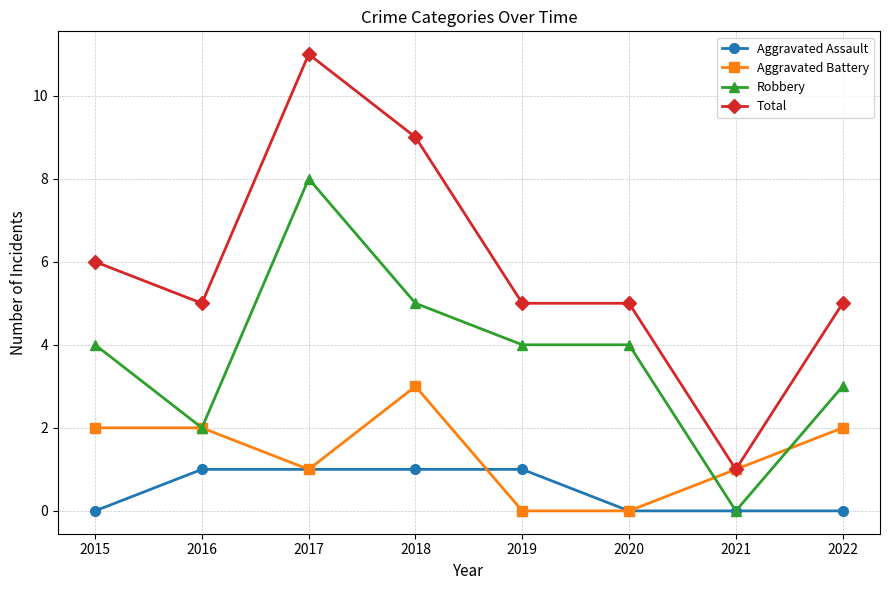

What is the value of the Aggravated Battery point at the 7th from the left?

1